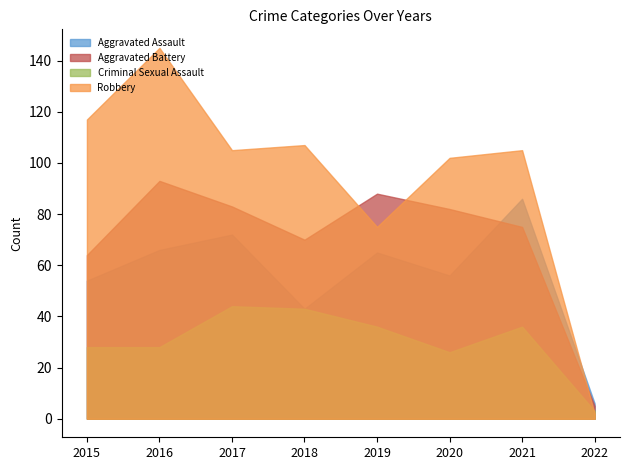

In Criminal Sexual Assault, how many points are lower than both neighbors (excluding endpoints)?

1